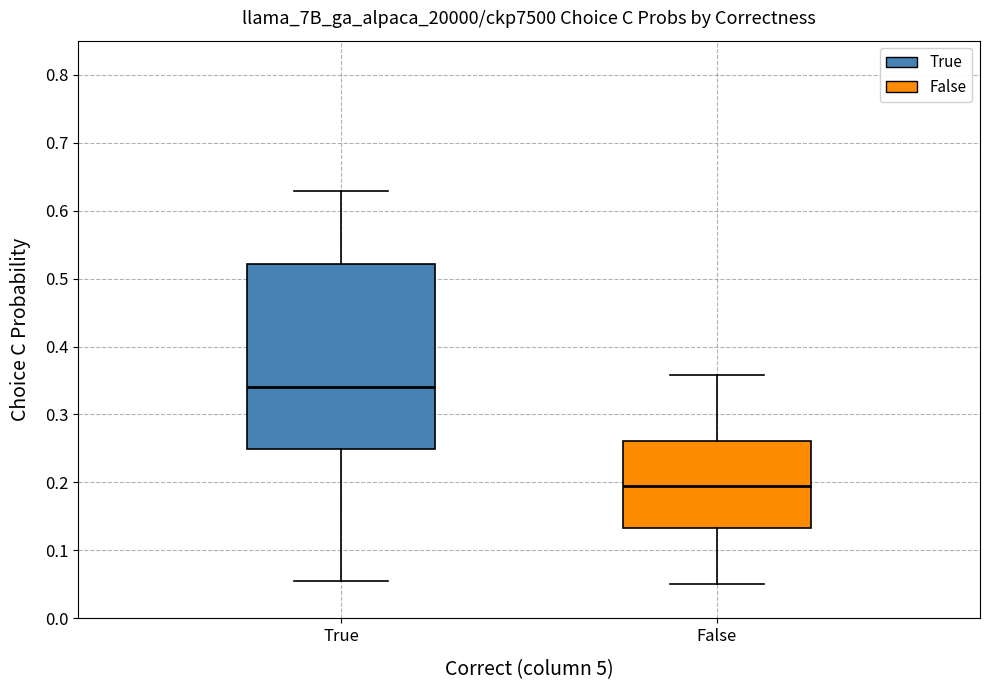

Reading left to right, read every box against the y-axis: the position of its median line, the range the box covers, and the ends of its whiskers. The values are not printed on the chart, so give them approximately, as read against the axis.

True: median 0.34, box 0.25 to 0.52, whiskers 0.05 to 0.63
False: median 0.19, box 0.13 to 0.26, whiskers 0.05 to 0.36